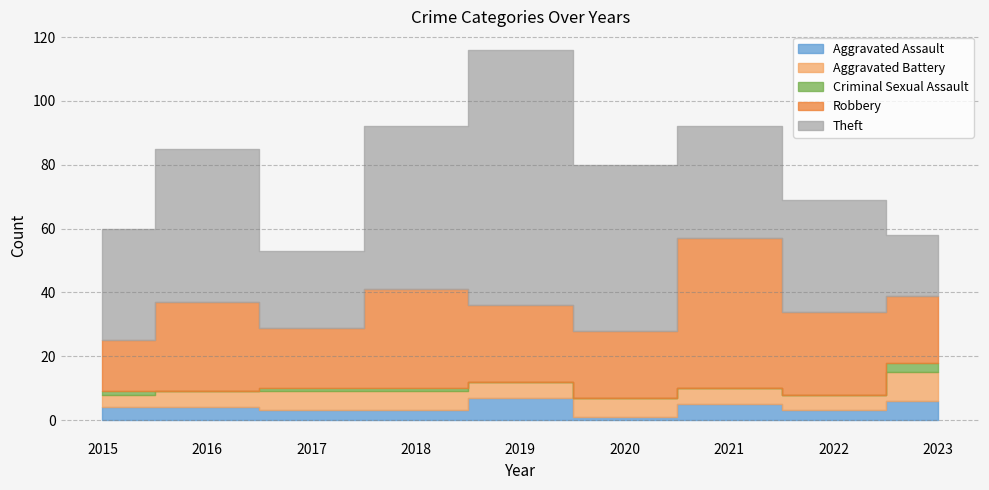

Reading left to right, transcribe all the data shown in this chart.

Aggravated Assault: 4	4	3	3	7	1	5	3	6
Aggravated Battery: 4	5	6	6	5	6	5	5	9
Criminal Sexual Assault: 1	0	1	1	0	0	0	0	3
Robbery: 16	28	19	31	24	21	47	26	21
Theft: 35	48	24	51	80	52	35	35	19